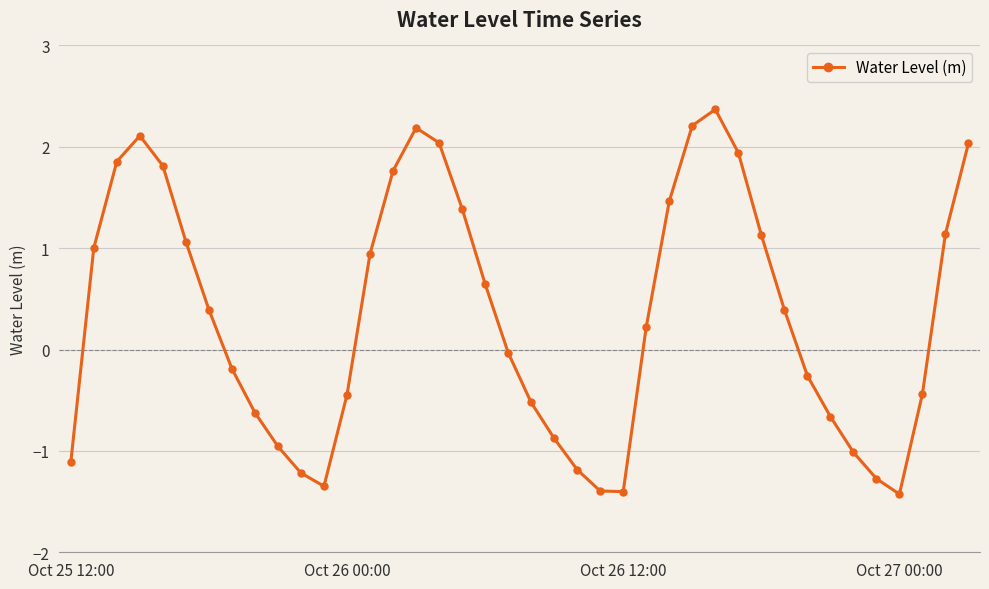

What is the difference between the maximum and second lowest values?

3.8